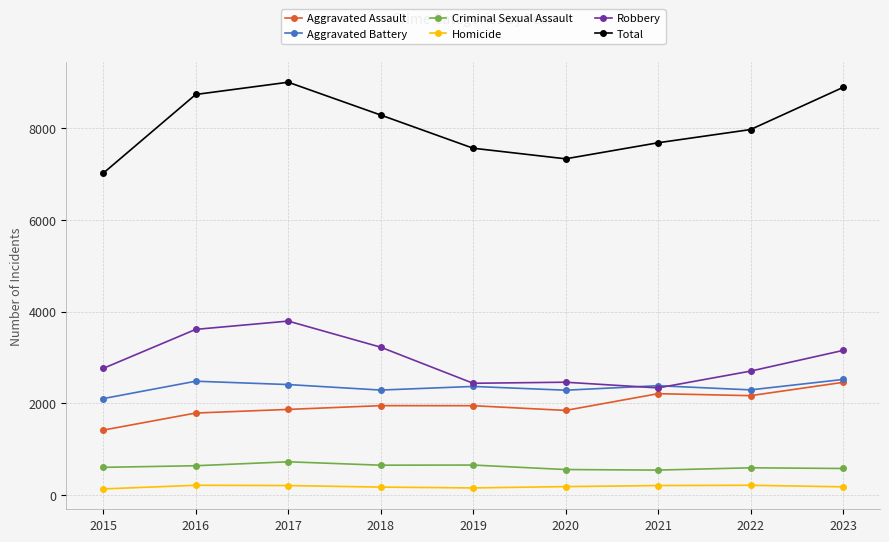

Is this an area chart (filled region under the line)?

No